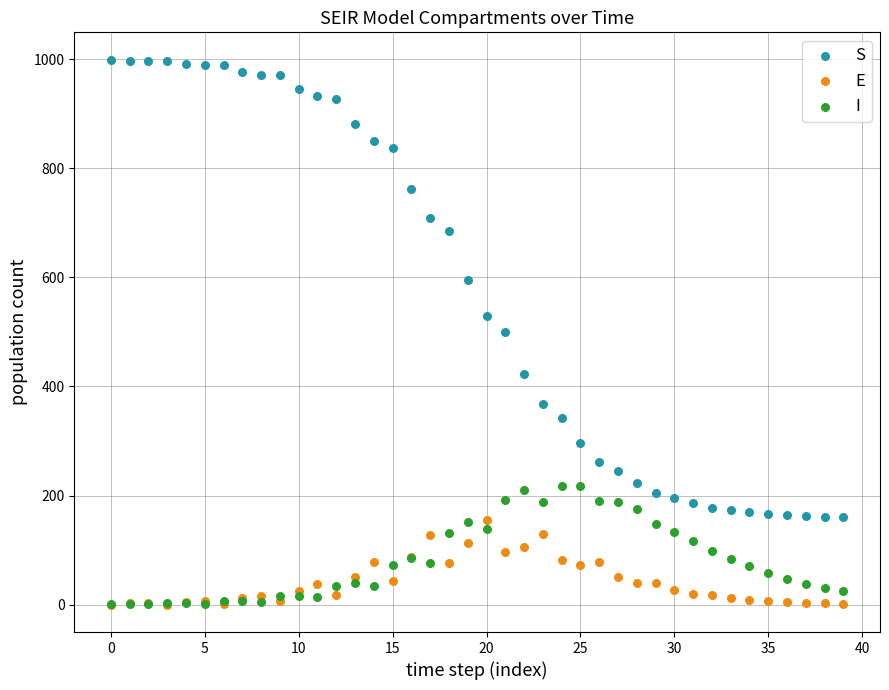

In the S series, what Y value is closest to 579?

595.6